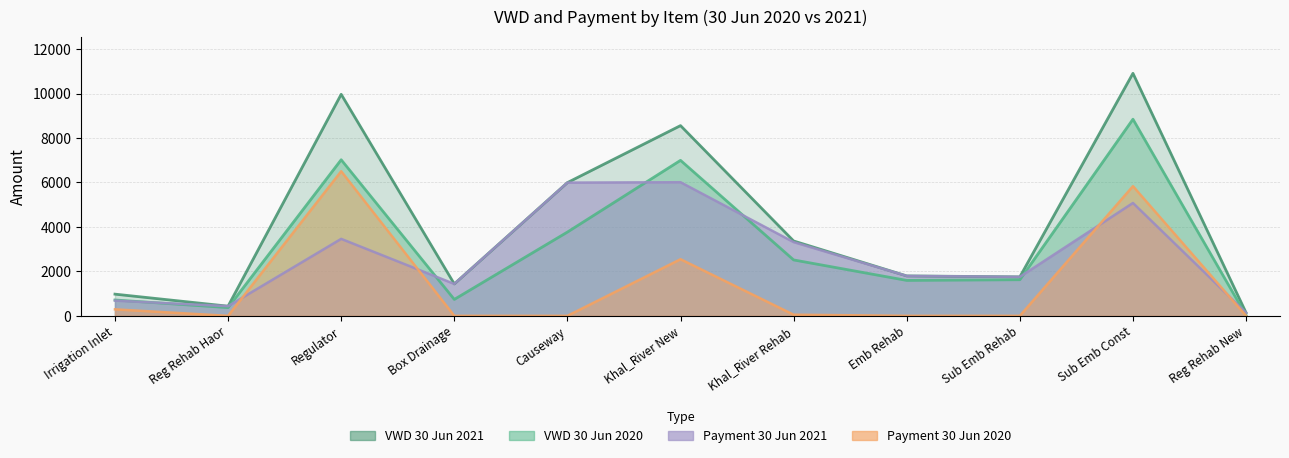

Between Regulator and Khal_River Rehab, which series saw the biggest shift?

VWD_30_06_2021